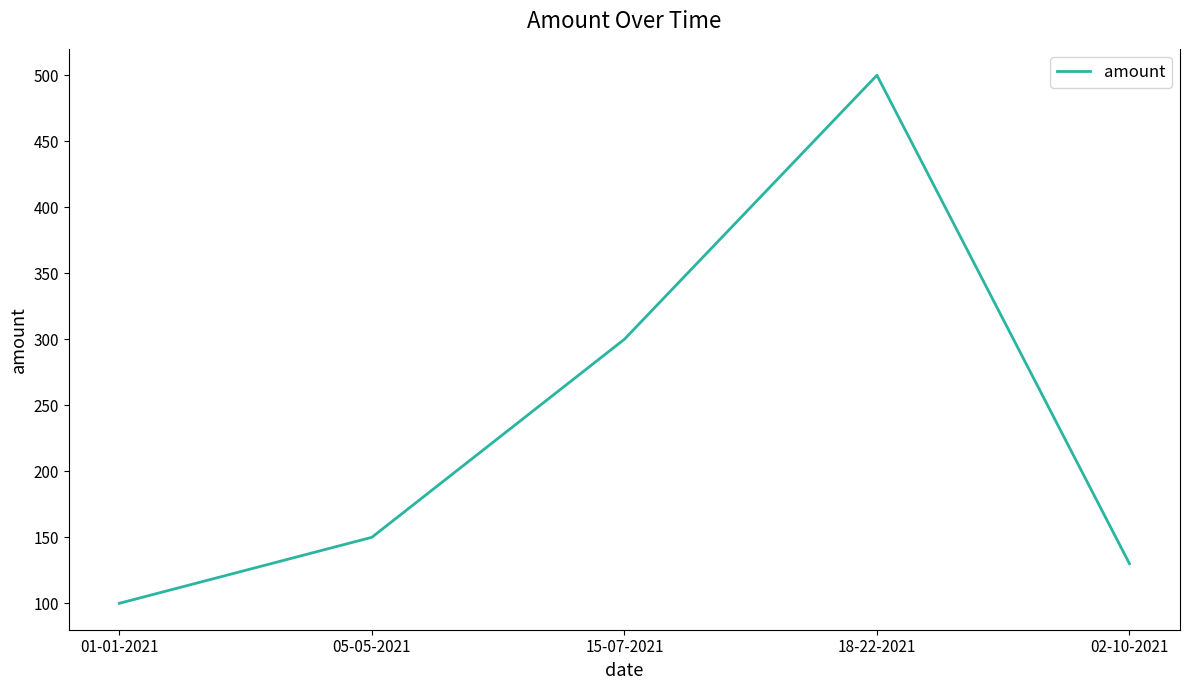

What is the average value?

236